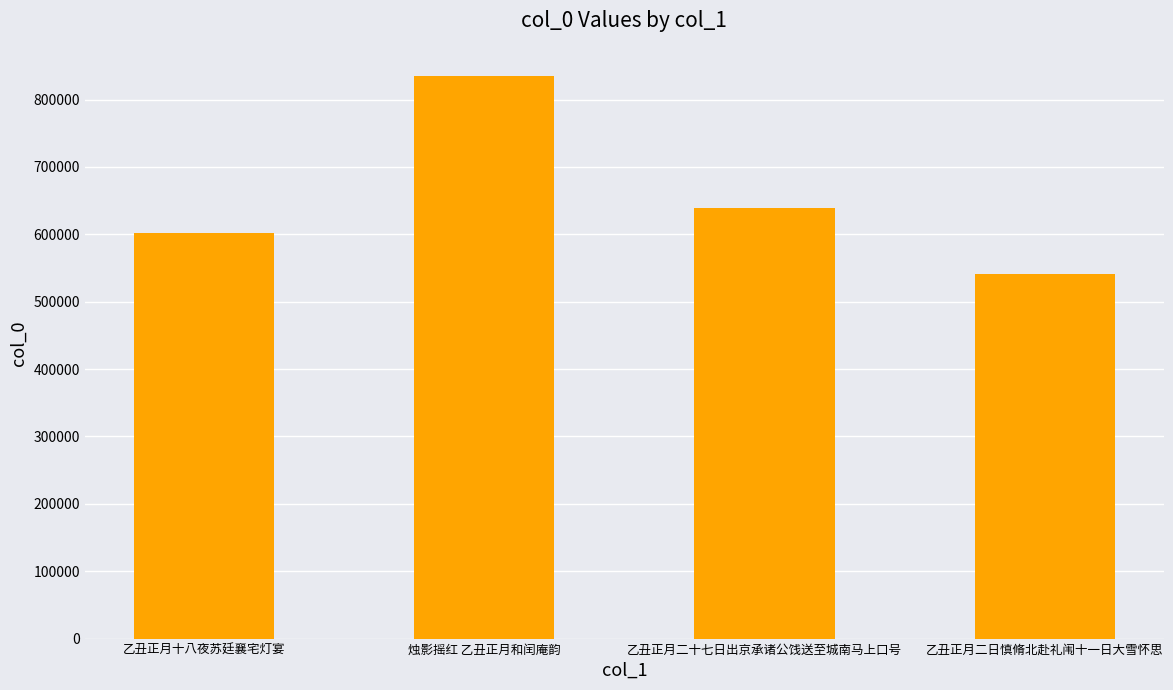

Does the chart contain any negative values?

No